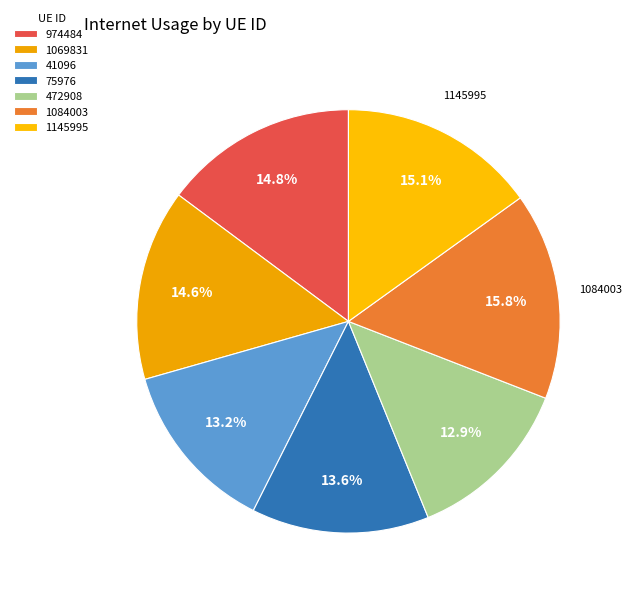

How many segments does this pie chart have?

7